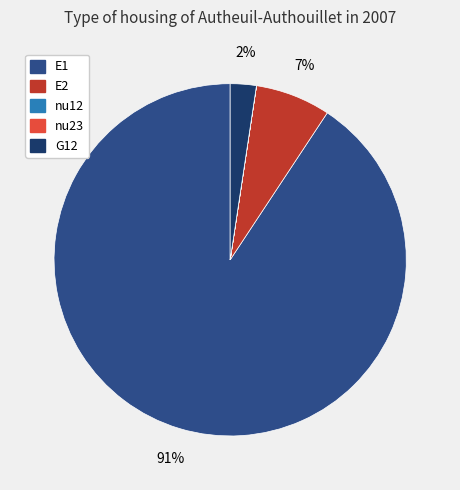

To the nearest percent, what is the average slice percentage?

20%